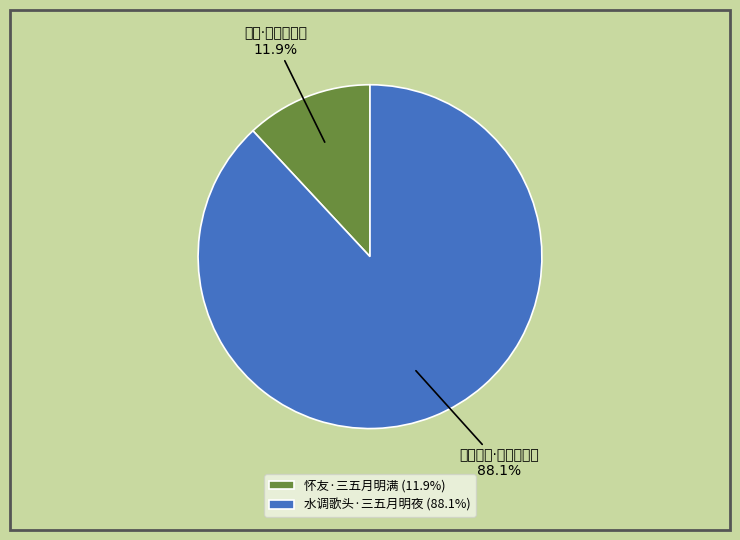

Which slice is the smallest?

怀友·三五月明满